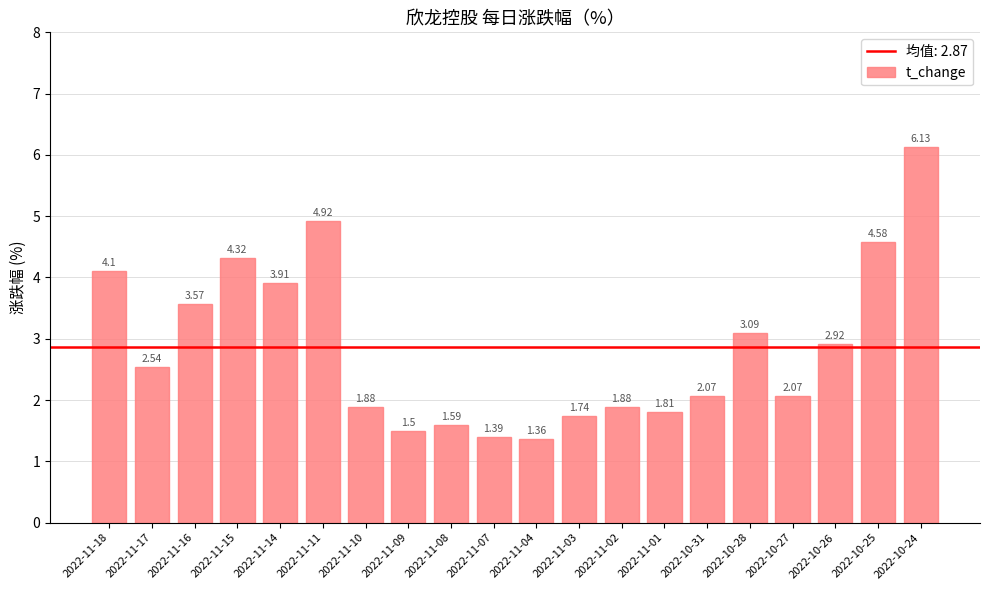

What is the sum of all values?

57.4